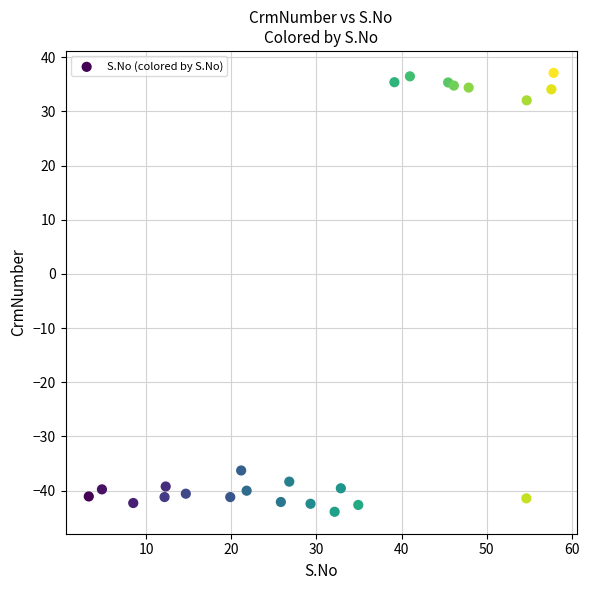

What Y value in the scatter plot is closest to -3?

-36.3